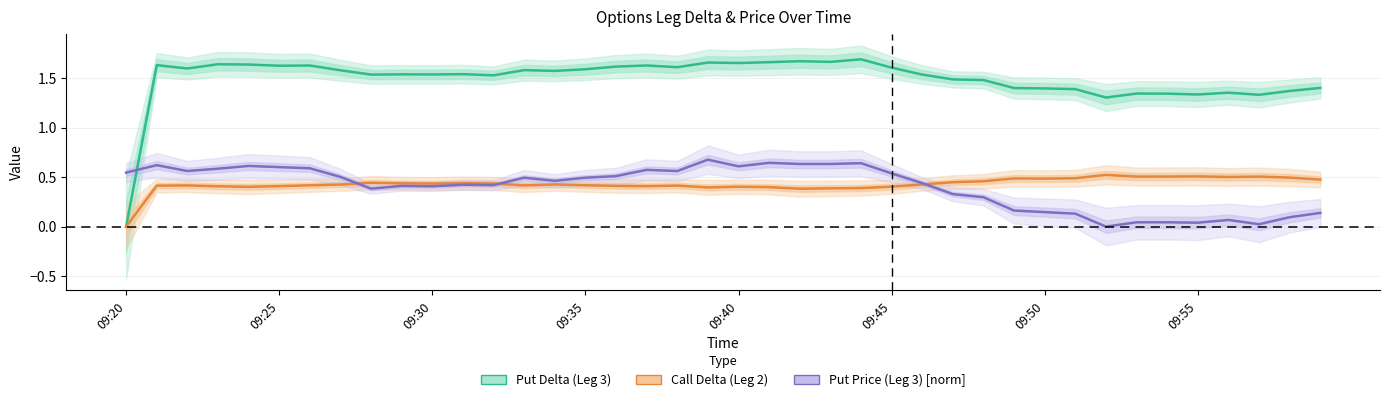

Between 09:45 and 09:55, which series saw the biggest shift?

Put Price (Leg 3) [norm]